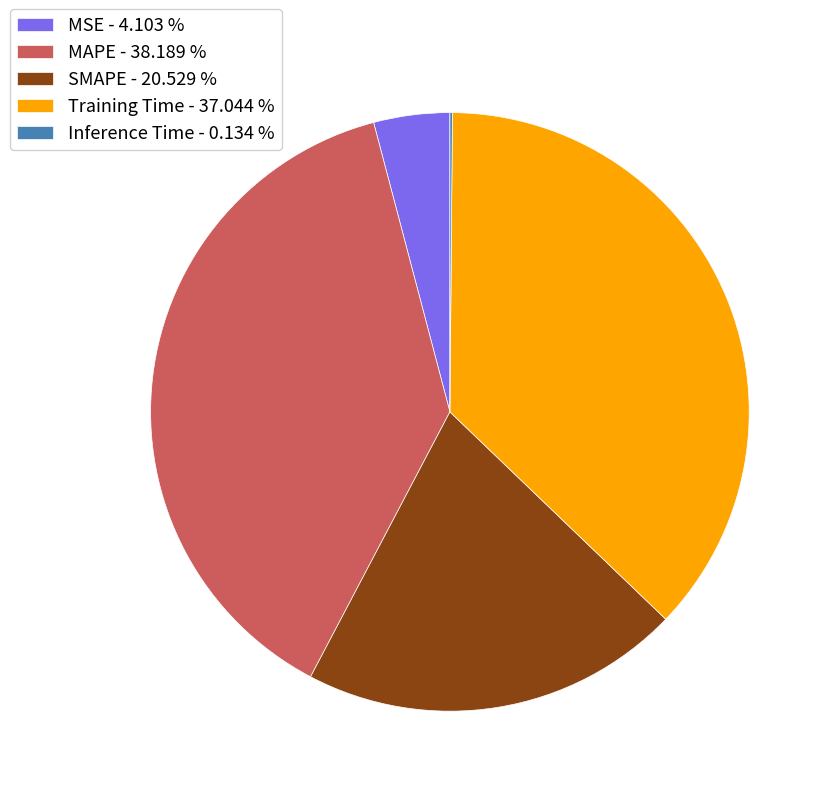

Does any single category account for the majority?

No